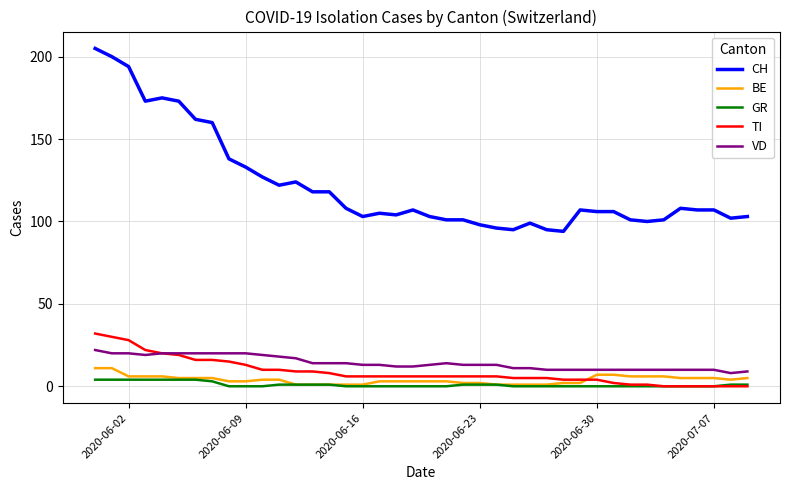

Which series has the largest total across all categories?

CH